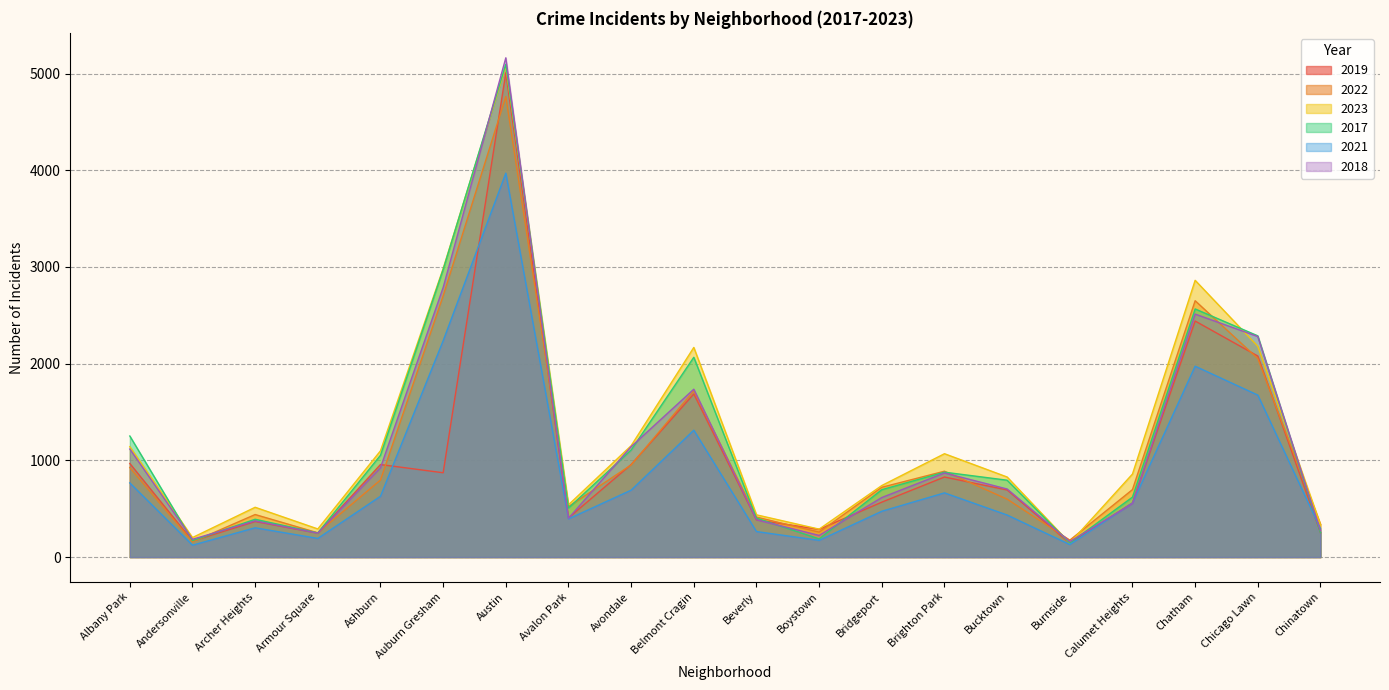

What is the highest value of the 2023 series?

5075